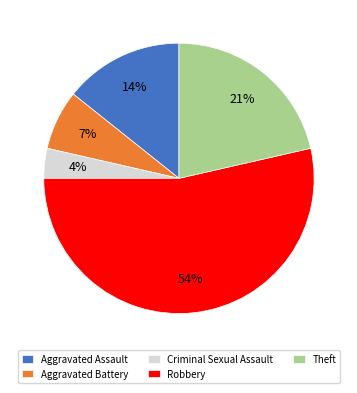

How many segments does this pie chart have?

5